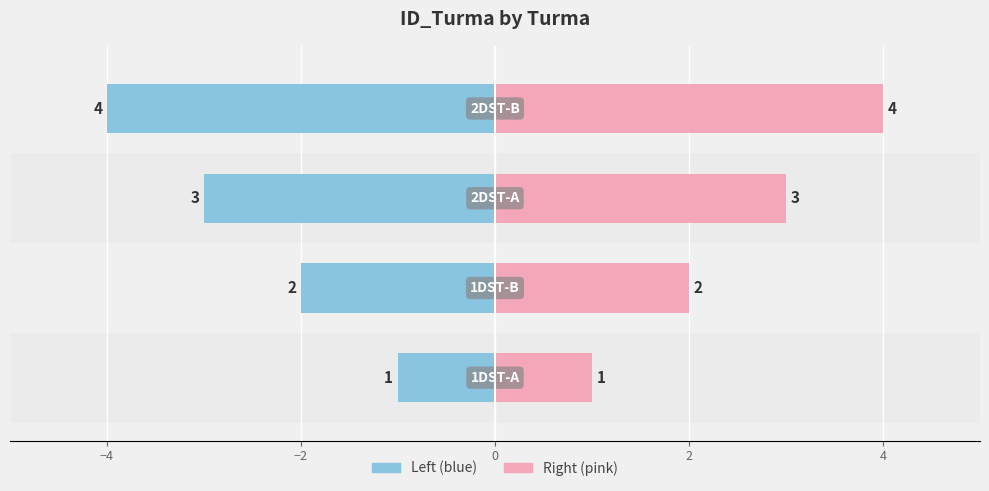

At how many categories does at least one series exceed 1?

3